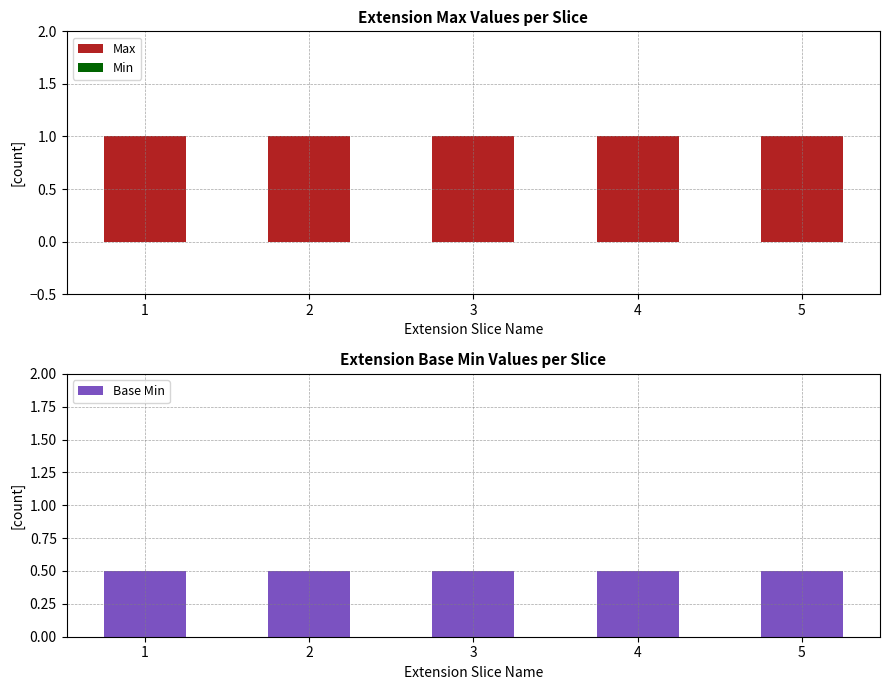

Reading left to right, extract all data points from this chart.

Max: 1=1.0	2=1.0	3=1.0	4=1.0	5=1.0
Min: 1=0.0	2=0.0	3=0.0	4=0.0	5=0.0
Base Min: 1=0.5	2=0.5	3=0.5	4=0.5	5=0.5